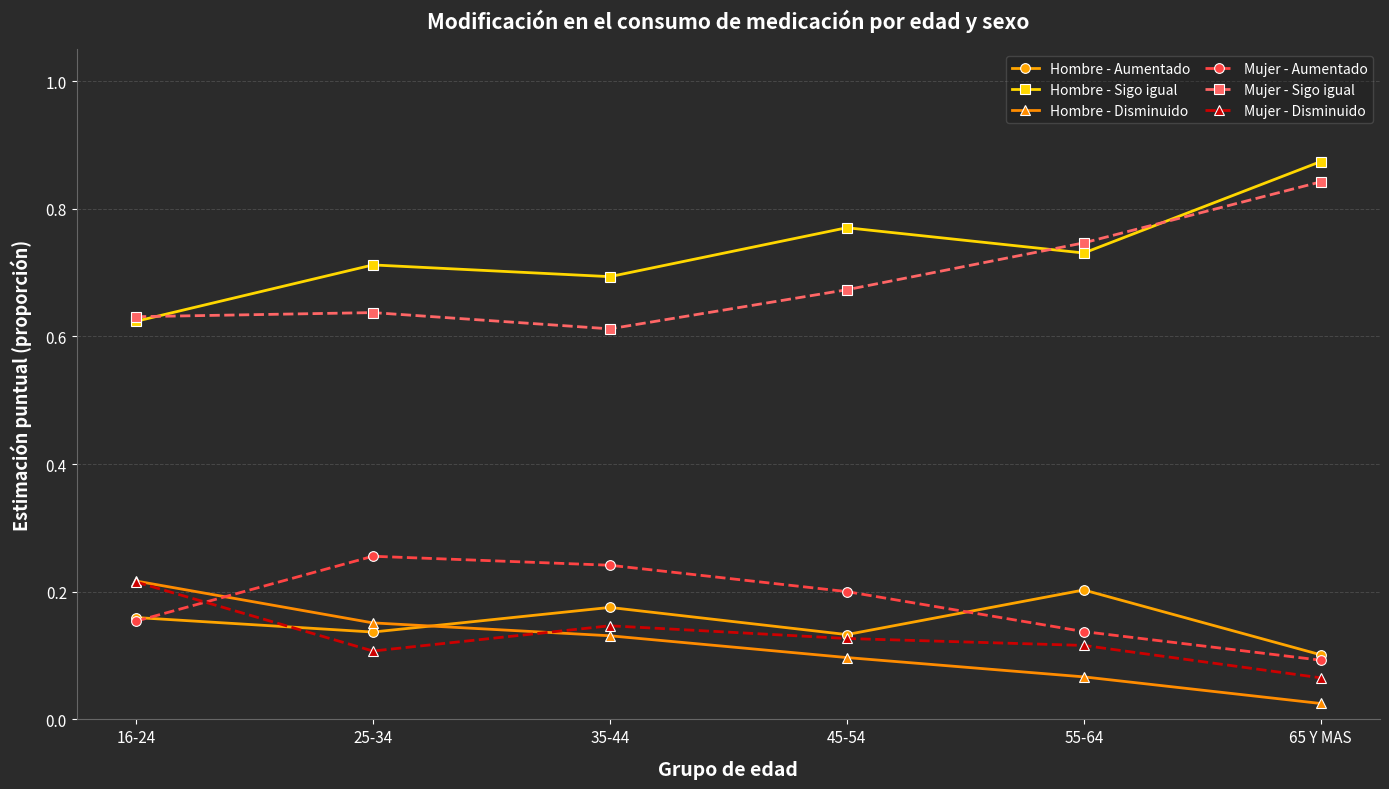

How many categories are shown in the chart?

6